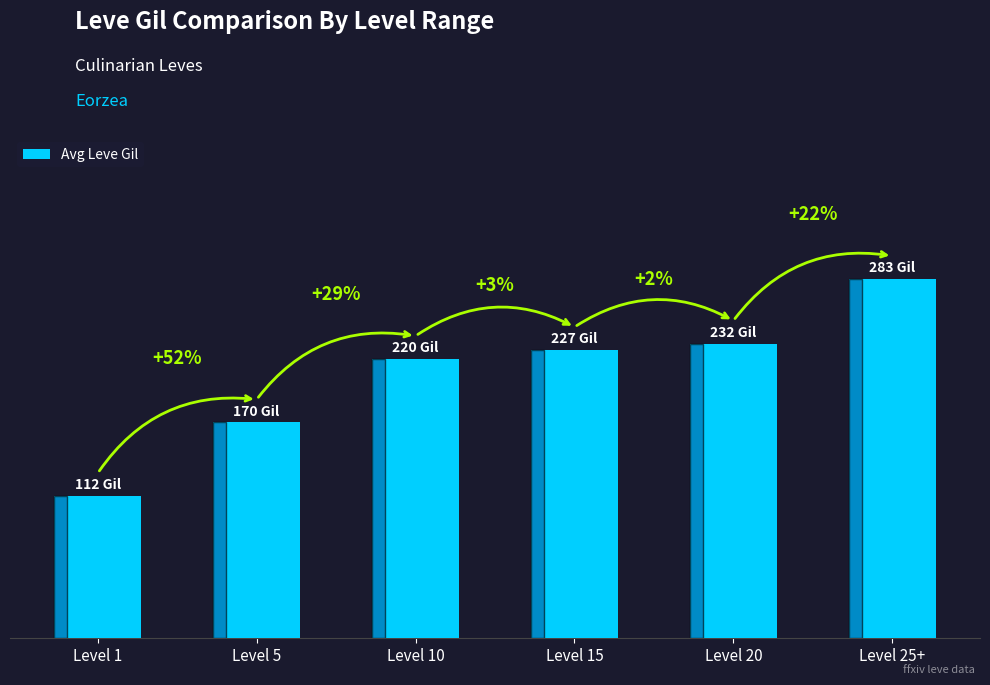

What is the smallest value displayed?

112